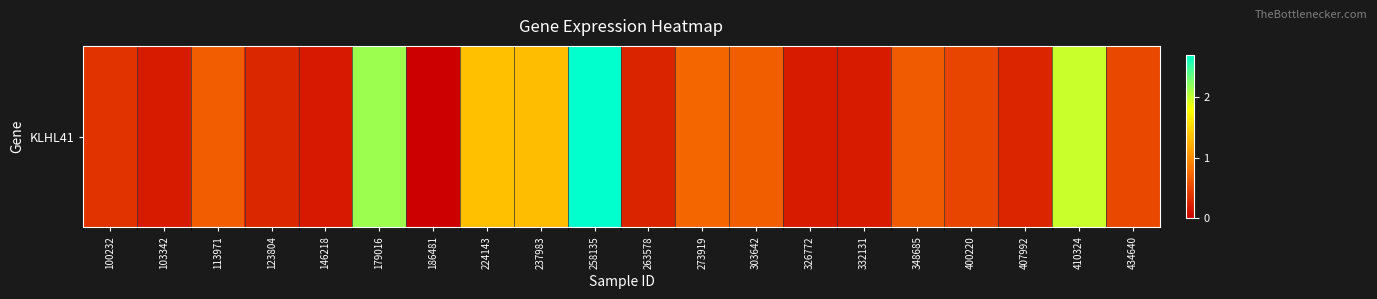

List the labels in order of value, largest first.

258135, 179016, 410324, 224143, 237983, 273919, 303642, 113971, 348685, 434640, 400220, 100232, 123804, 407992, 263578, 103342, 326772, 332131, 146218, 186481